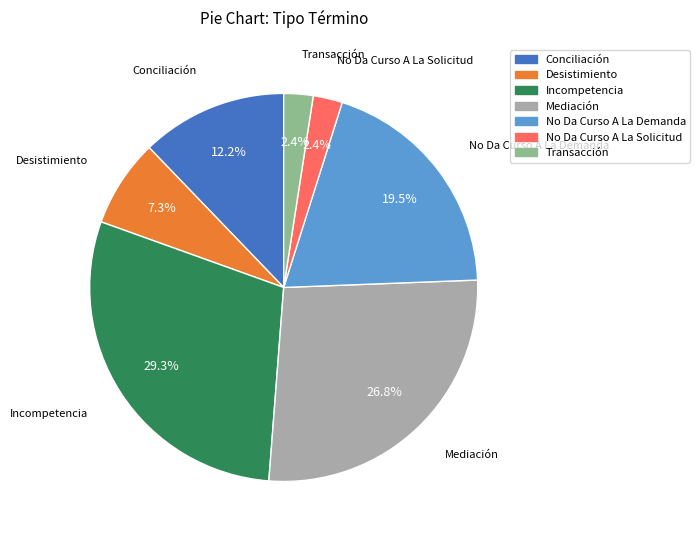

Is it true that Incompetencia is 15% of the pie?

False